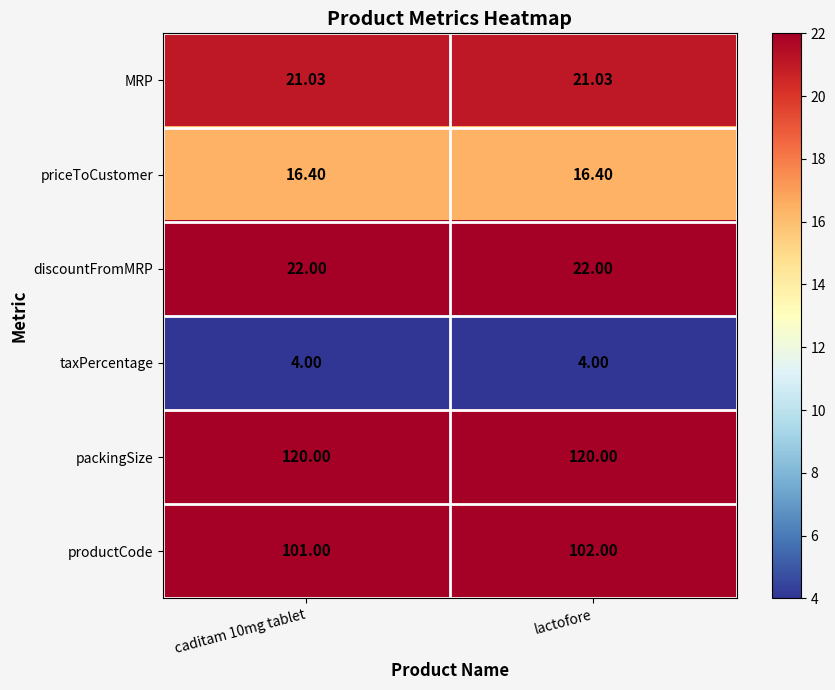

At which category is the sum across all series the highest?

lactofore